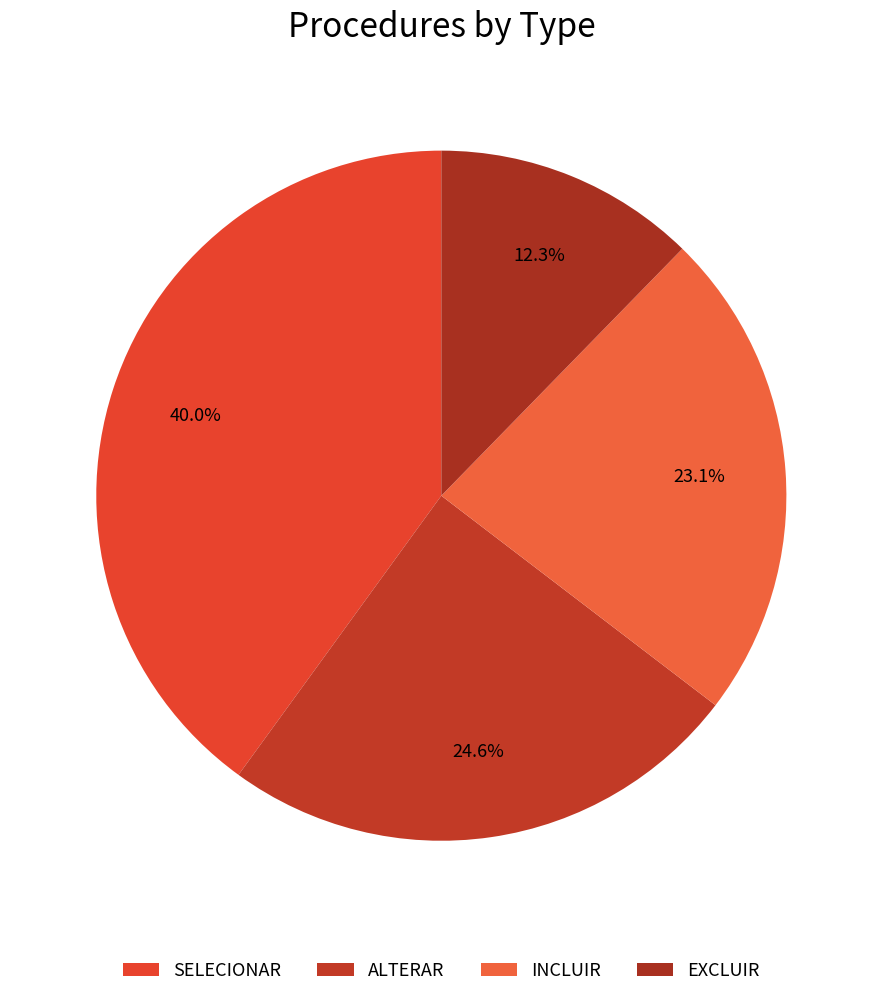

To the nearest percent, what is the combined percentage of EXCLUIR and SELECIONAR?

52%